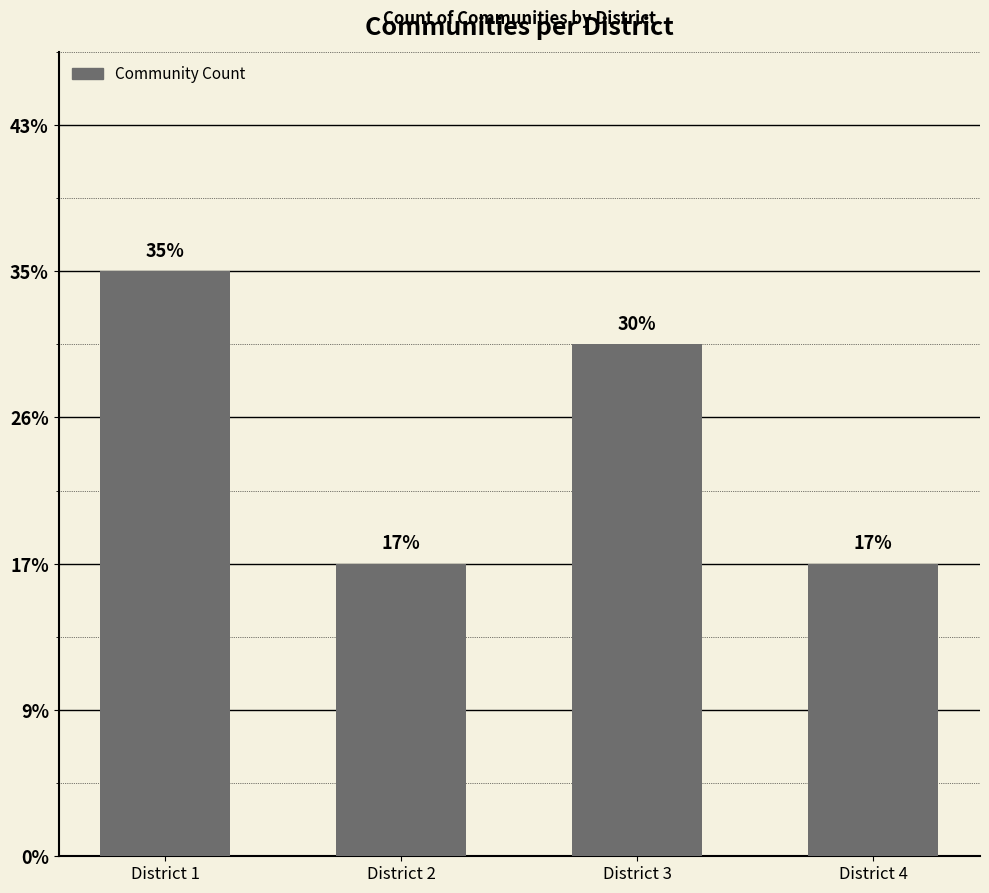

Are the bars horizontal?

No